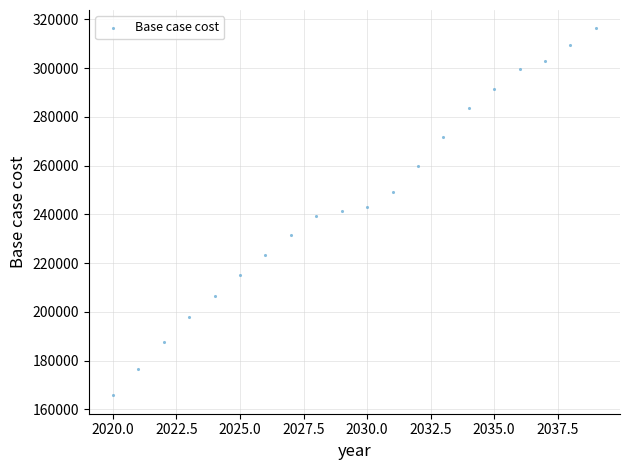

What is the range of Y values (max minus min)?

150575.6